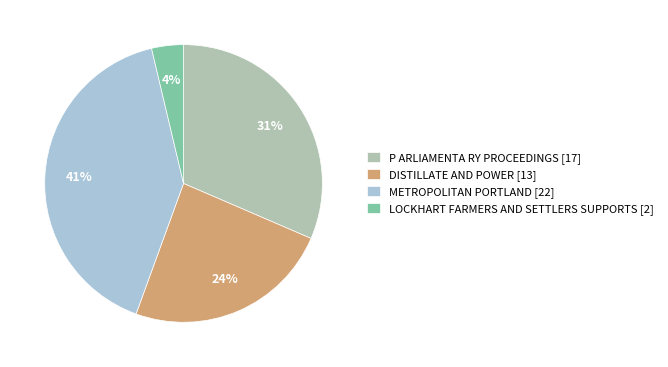

Rank the categories by value from highest to lowest.

METROPOLITAN PORTLAND, P ARLIAMENTA RY PROCEEDINGS, DISTILLATE AND POWER, LOCKHART FARMERS AND SETTLERS SUPPORTS